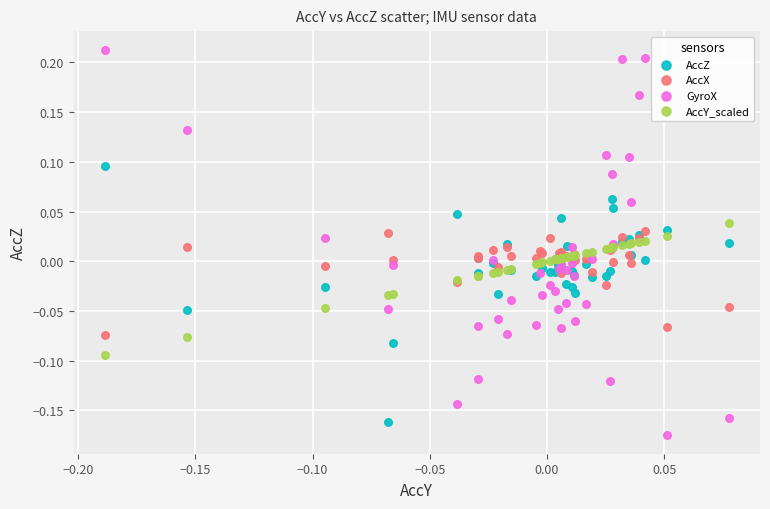

What are all the series names shown in the legend?

AccZ, AccX, GyroX, AccY_scaled